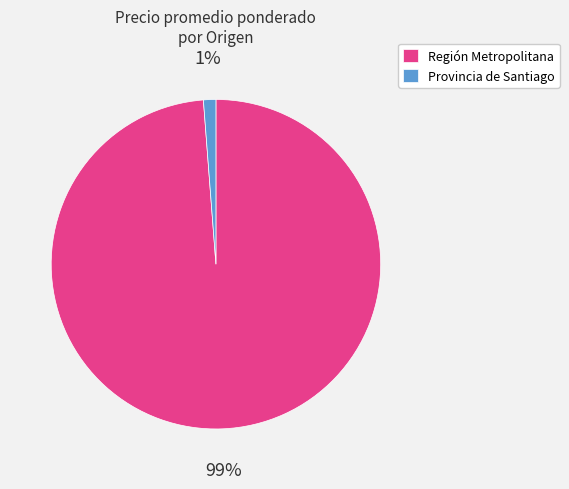

True or false: Región Metropolitana accounts for 99% of the total.

True